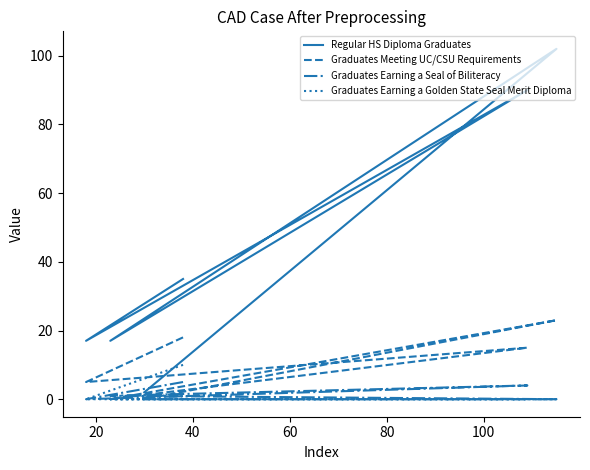

The value of Graduates Meeting UC/CSU Requirements at 60 is -9. True or false?

False